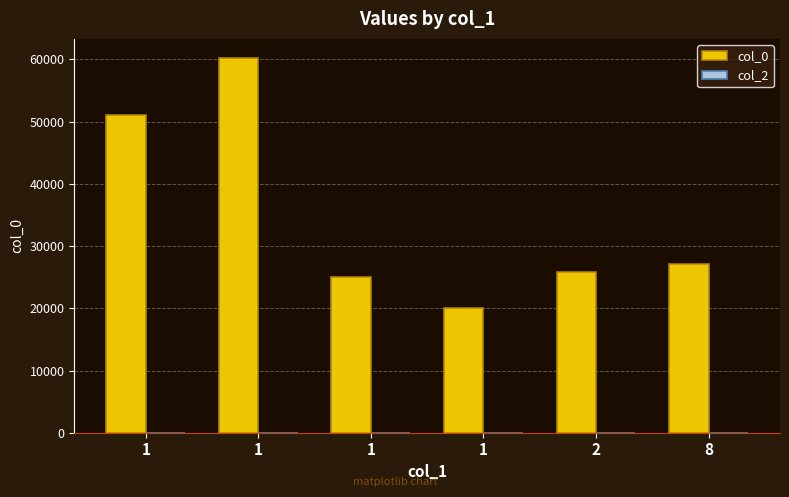

Reading right to left, transcribe all the data shown in this chart.

col_0: 8=27098	2=25793	1=19997	1=25104	1=60295	1=51153
col_2: 8=0	2=0	1=0	1=0	1=0	1=0